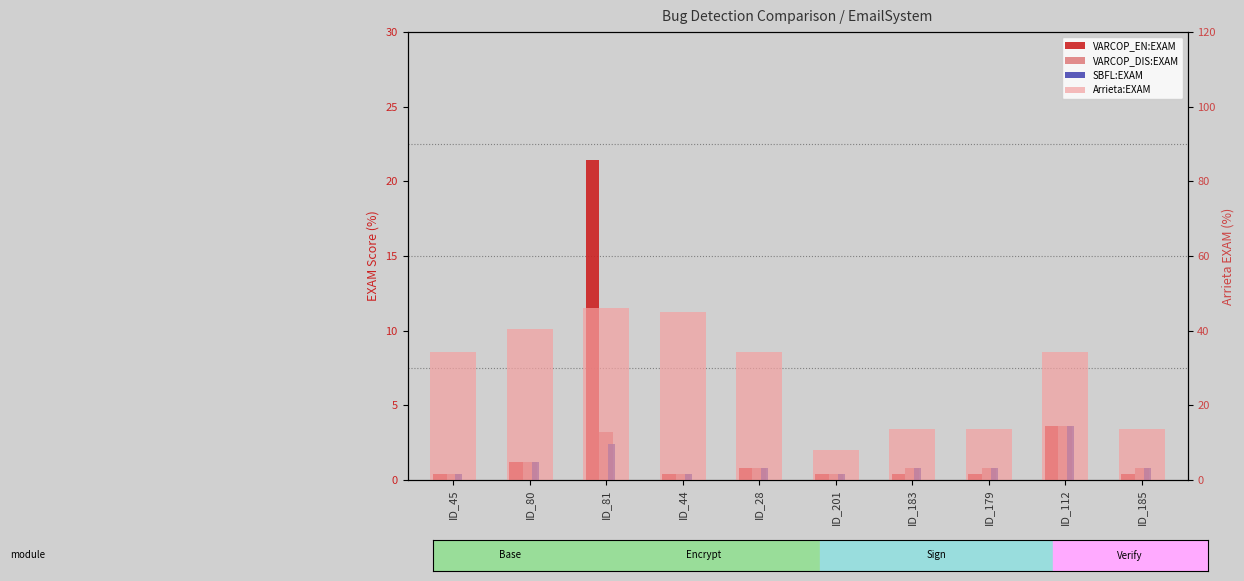

What is the label of the 5th bar from the right?

ID_201